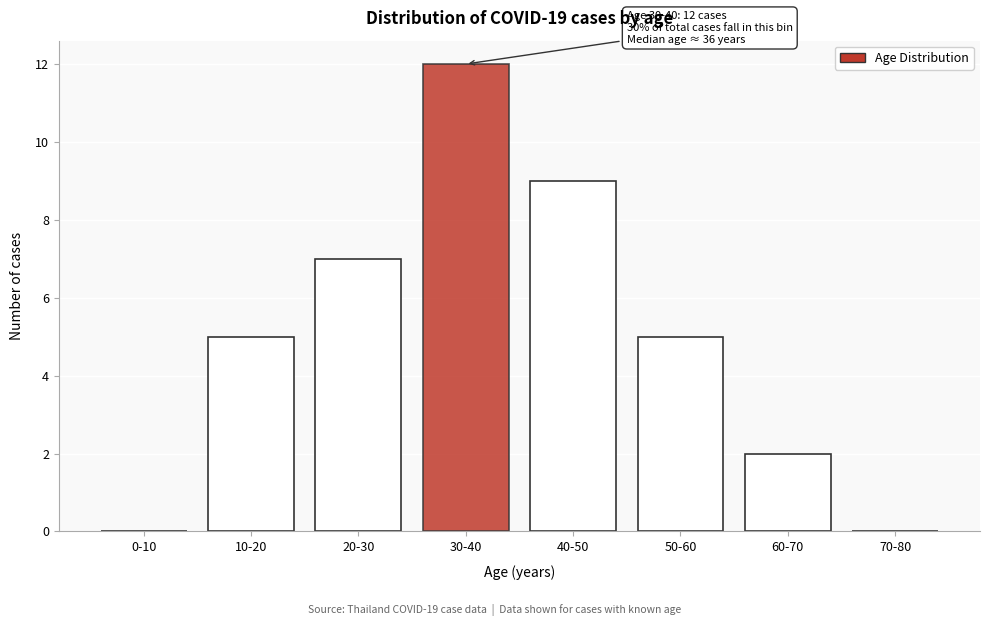

Reading left to right, transcribe all the data shown in this chart.

0-10=0	10-20=5	20-30=7	30-40=12	40-50=9	50-60=5	60-70=2	70-80=0